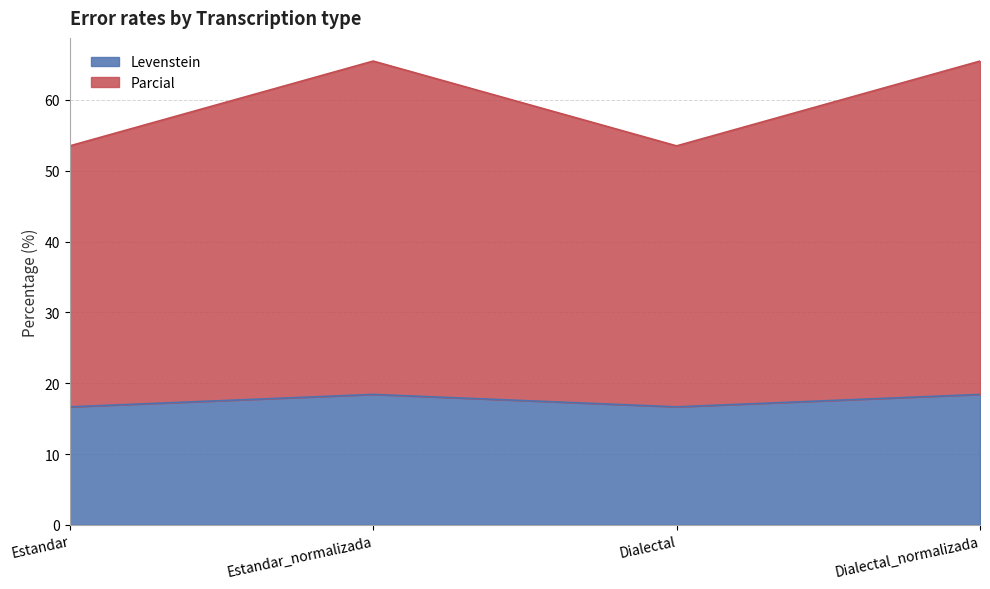

Rank the categories by Levenstein value from lowest to highest.

Estandar, Dialectal, Estandar_normalizada, Dialectal_normalizada